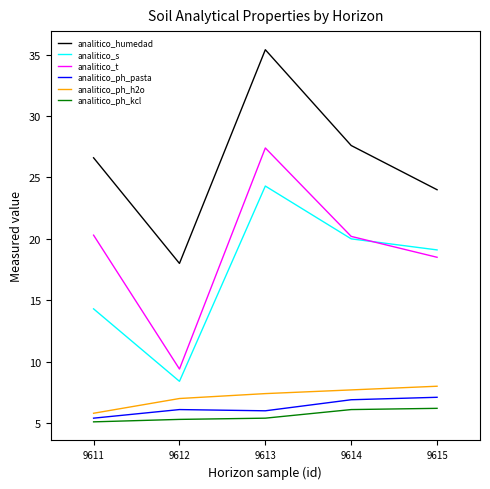

Is the value of analitico_t at 9614 greater than the value of analitico_ph_h2o at 9615?

Yes